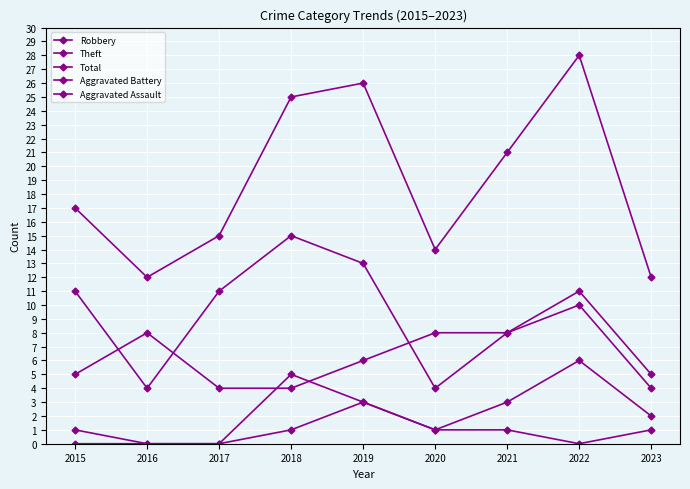

Does the chart have visible grid lines?

Yes